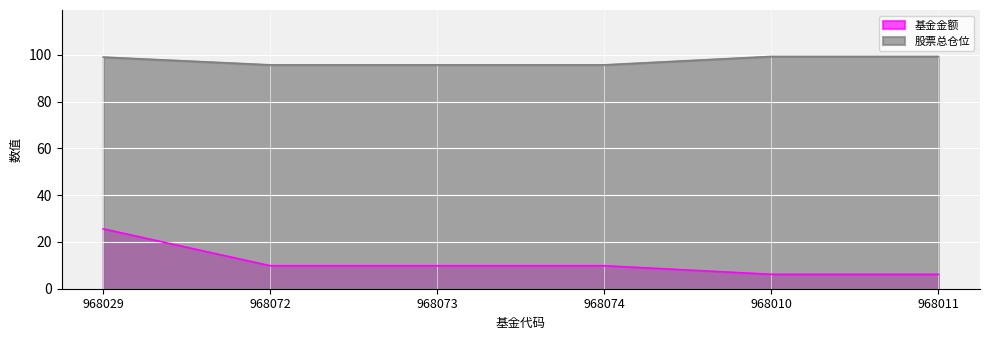

List the labels in order of 股票总仓位 value, smallest first.

968072, 968073, 968074, 968029, 968010, 968011